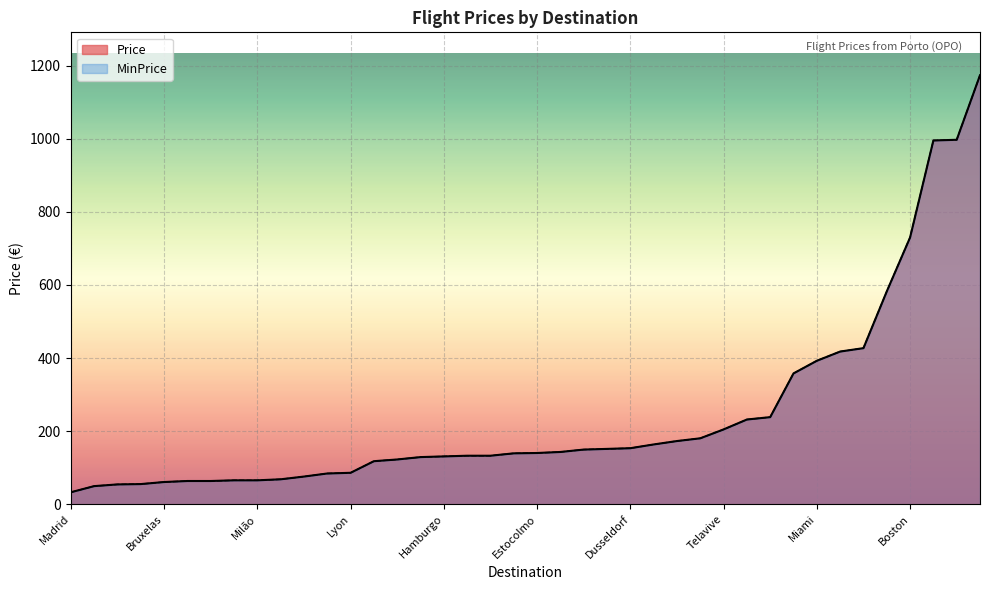

What is the minimum value for Price?

32.7